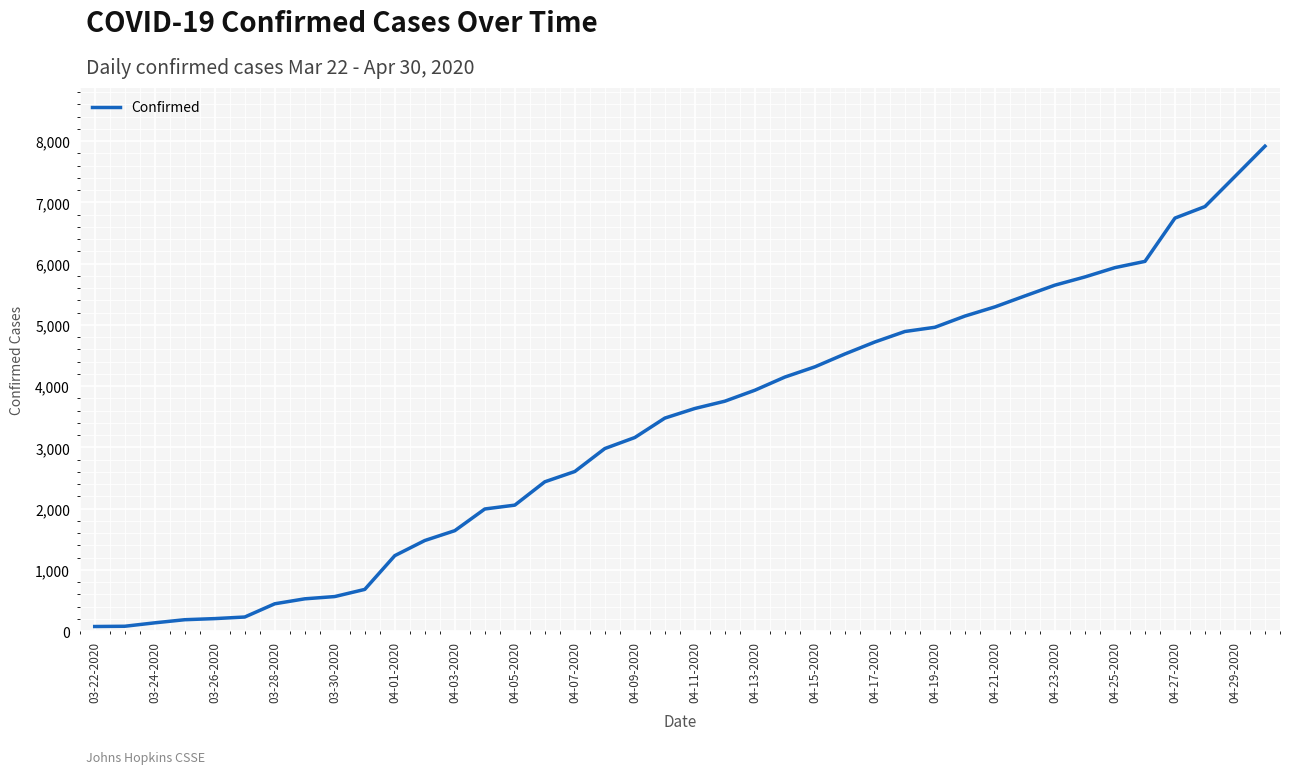

Is this an area chart (filled region under the line)?

No